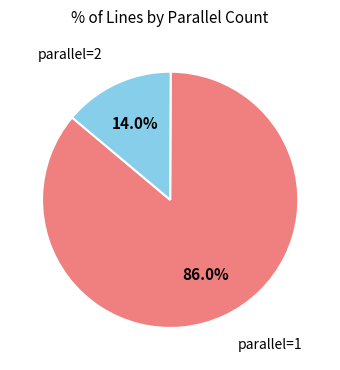

Is there any slice that represents more than half of the pie?

Yes